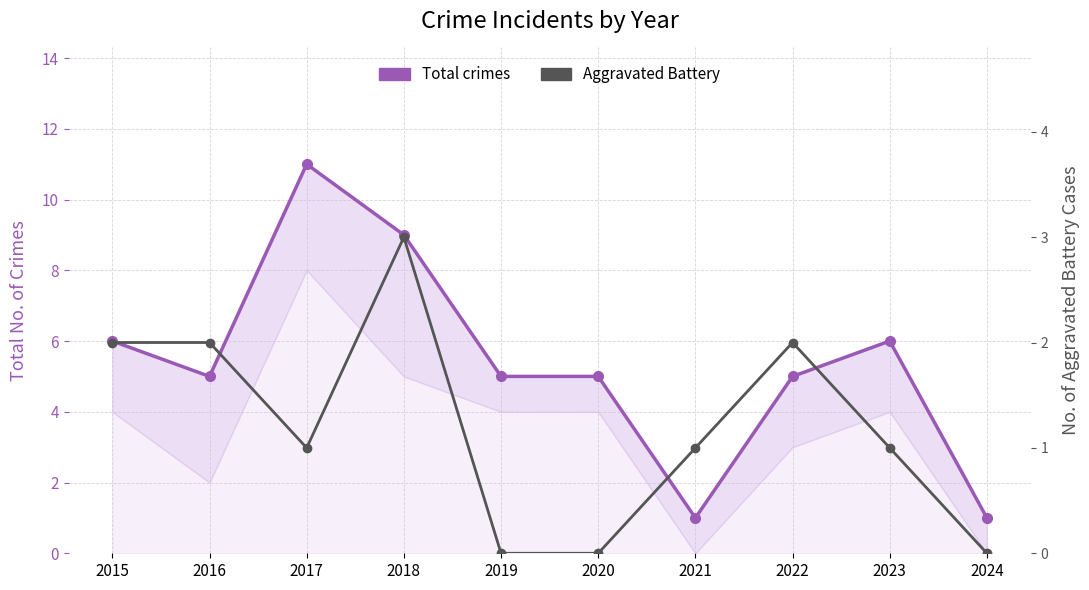

What is the sum of the Aggravated Battery values at 2021 and 2015?

3